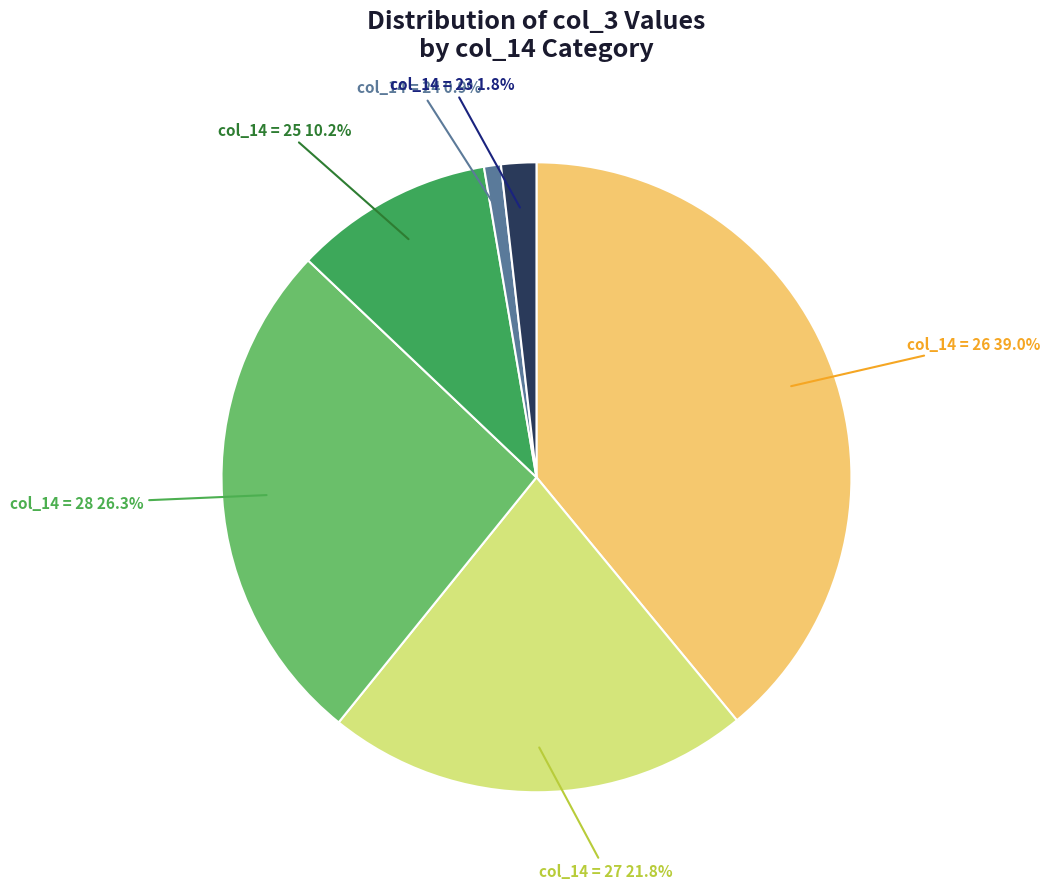

What is the largest slice in the pie chart?

col_14 = 26